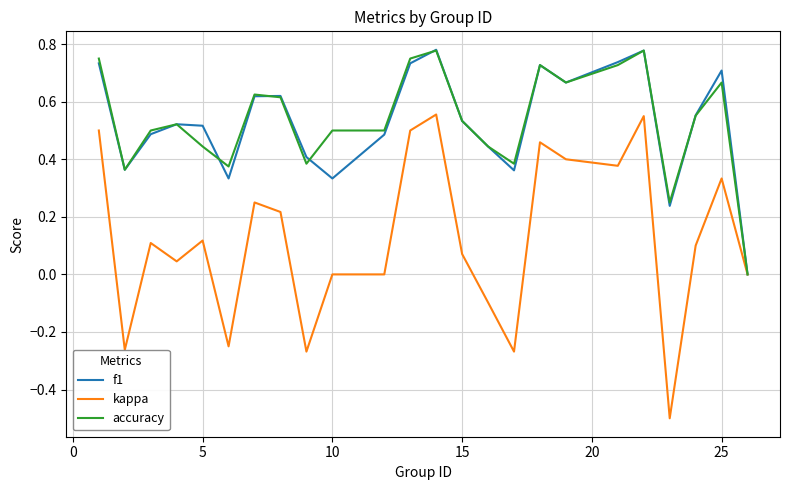

What is the smallest value displayed?

-0.5